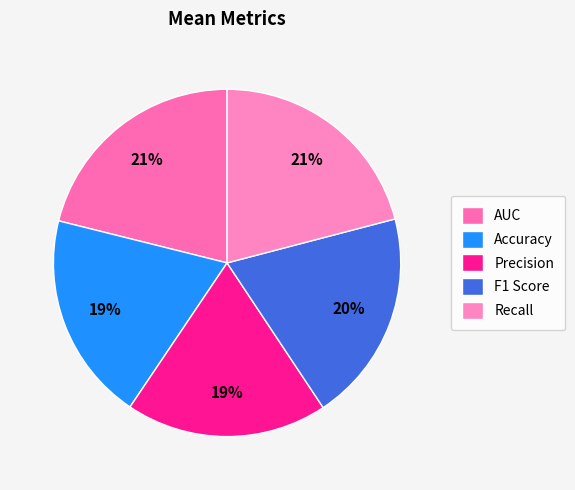

What percentage is the AUC slice, to the nearest percent?

21%